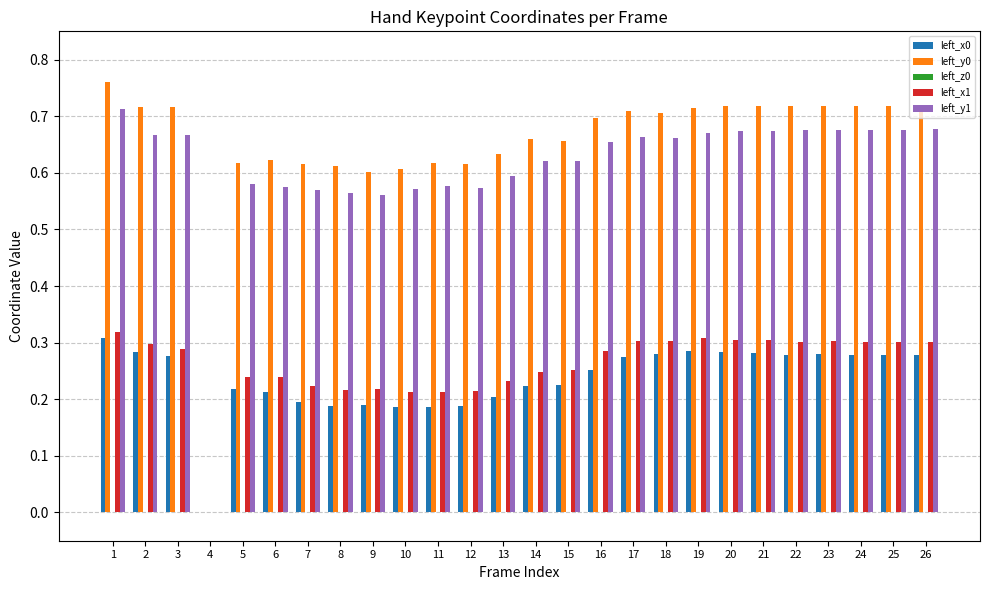

True or false: left_y1 has a value of -0.4 at 4.

False